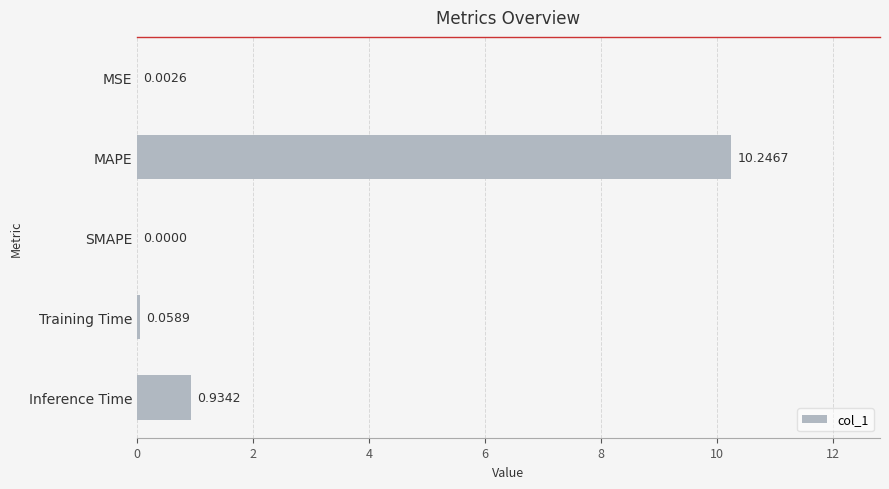

What is the sum of the values at Inference Time and Training Time?

1.0